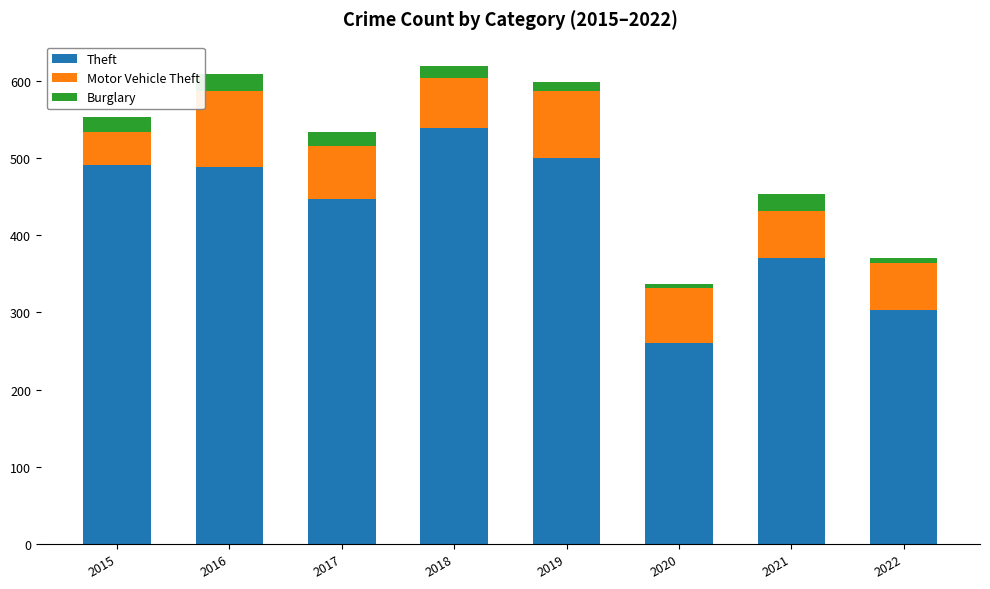

What is the highest value of the Theft series?

539